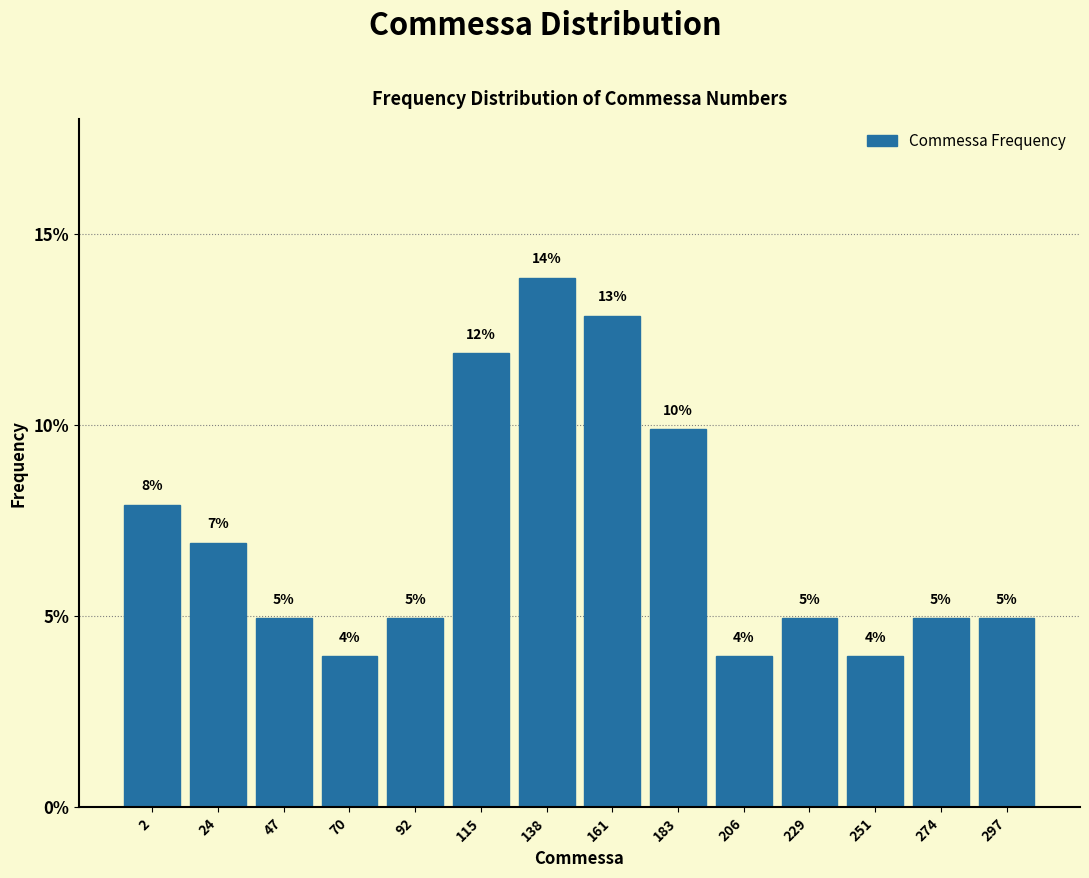

What is the value of the 10th bar from the left?

4.0